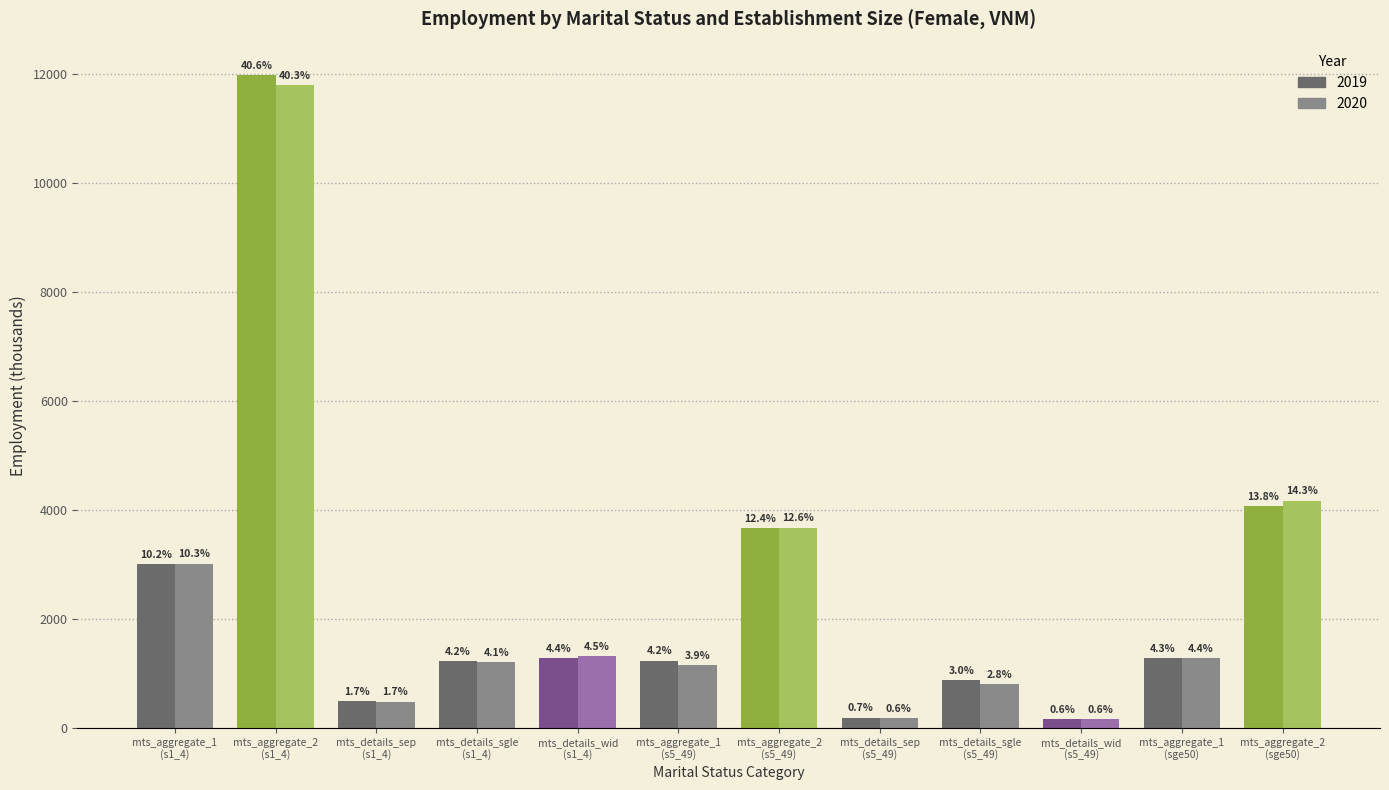

Which series has the largest total across all categories?

2019